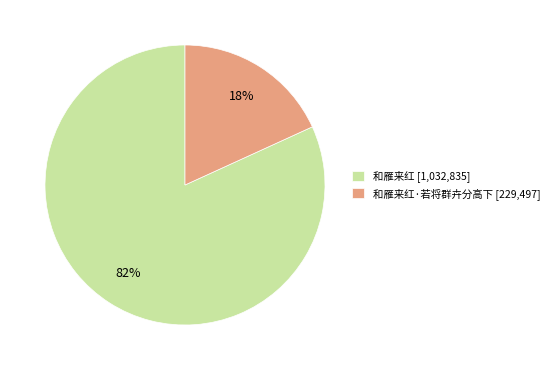

Count the number of slices in the pie.

2